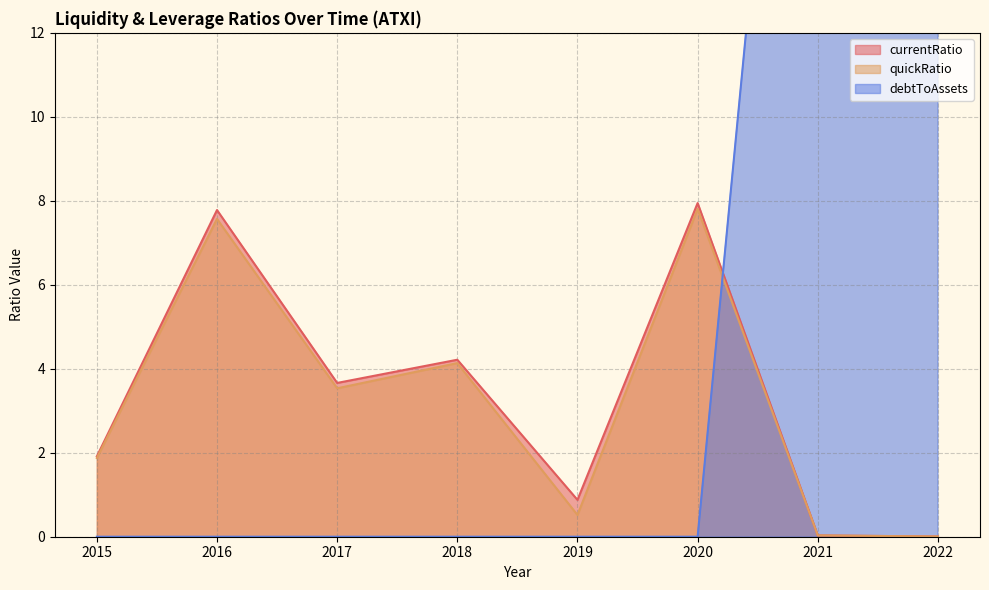

Reading left to right, list all the values displayed in this chart.

currentRatio: 1.9	7.8	3.7	4.2	0.9	7.9	0.0	0.0
quickRatio: 1.9	7.6	3.5	4.1	0.5	7.8	0.0	0.0
debtToAssets: 0.0	0.0	0.0	0.0	0.0	0.0	29.8	276.3